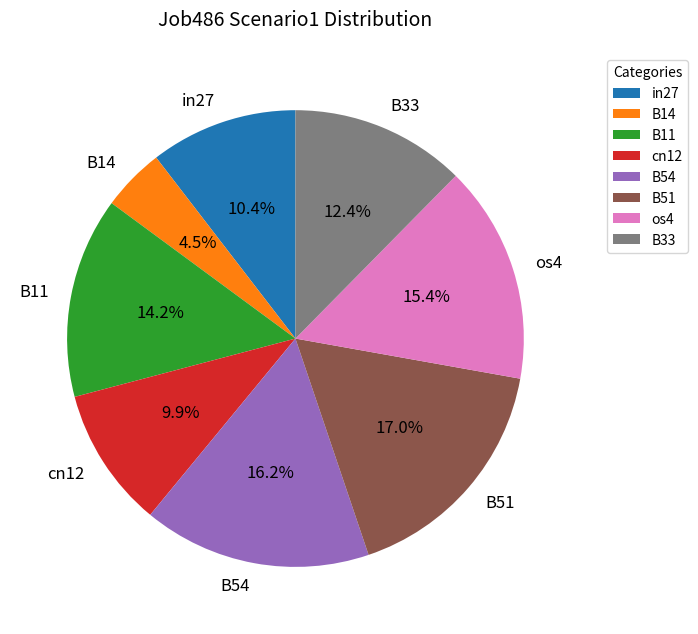

Rank the categories by value from lowest to highest.

B14, cn12, in27, B33, B11, os4, B54, B51